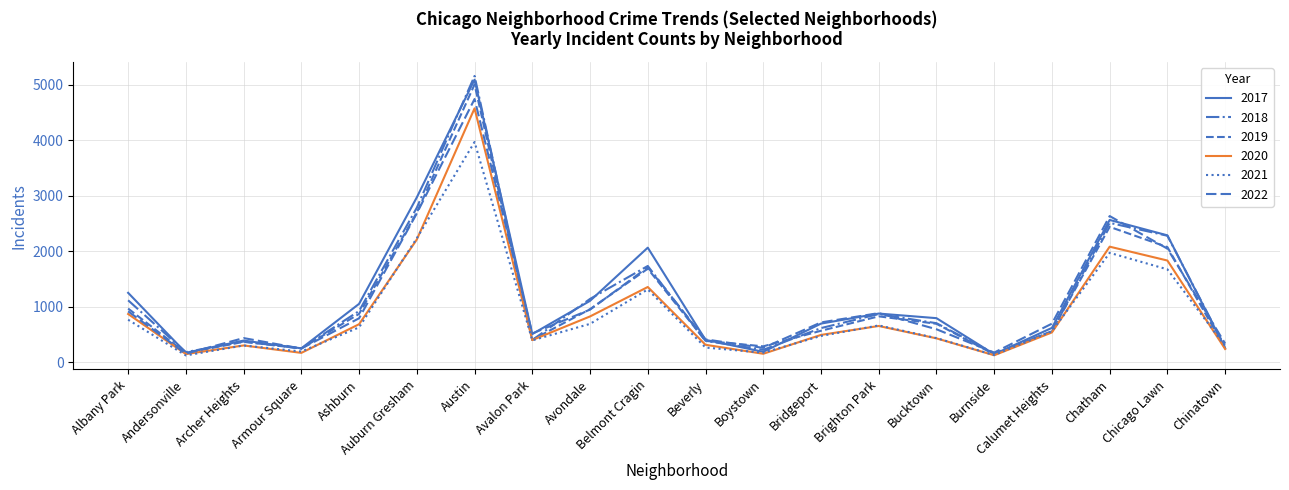

Does the chart display data point markers on the line(s)?

No